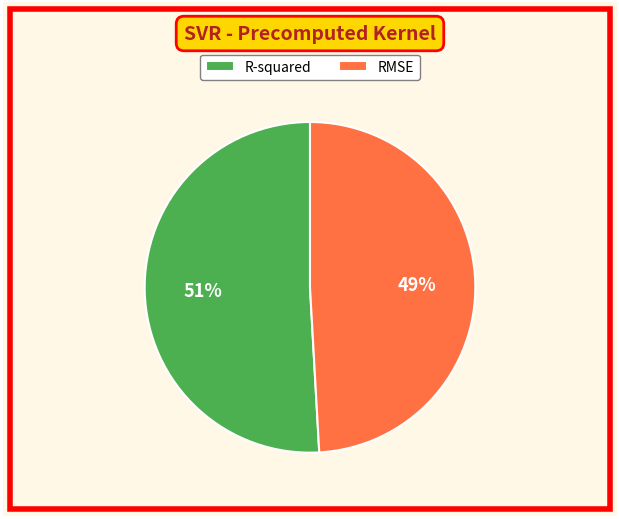

Which category has the smallest portion of the pie?

RMSE